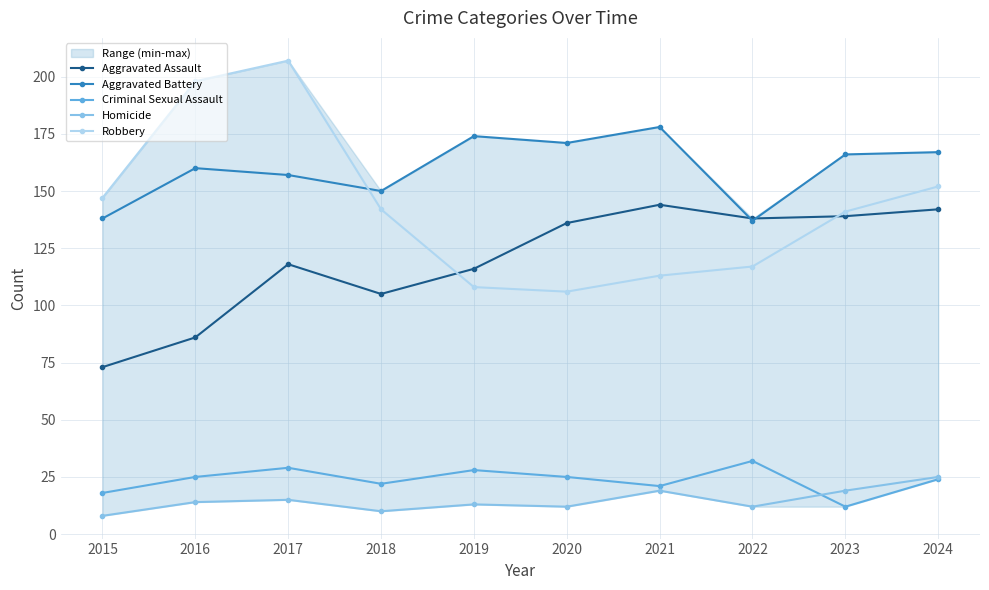

Is it true that Criminal Sexual Assault equals 25 at 2020?

True